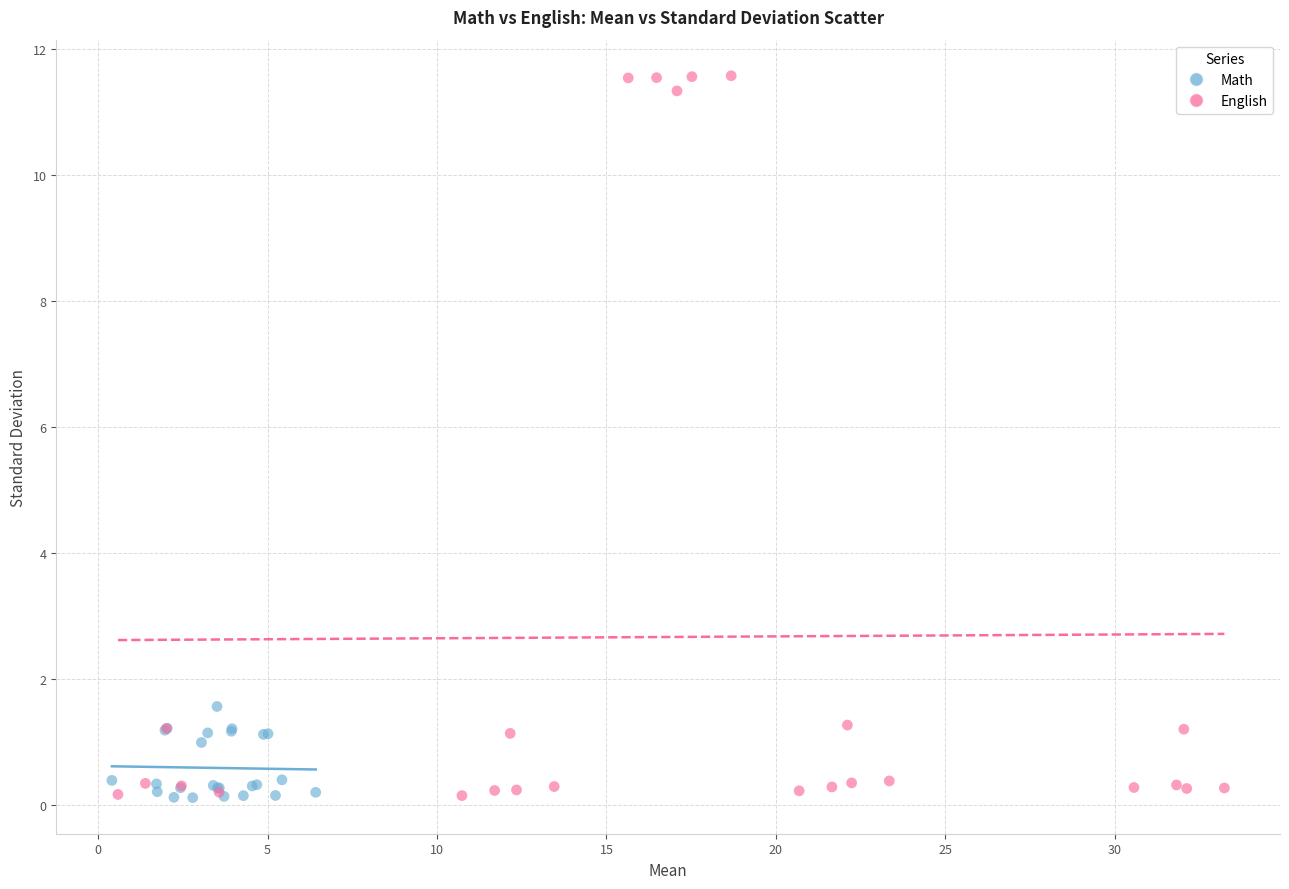

Which series contains the highest Y value?

English